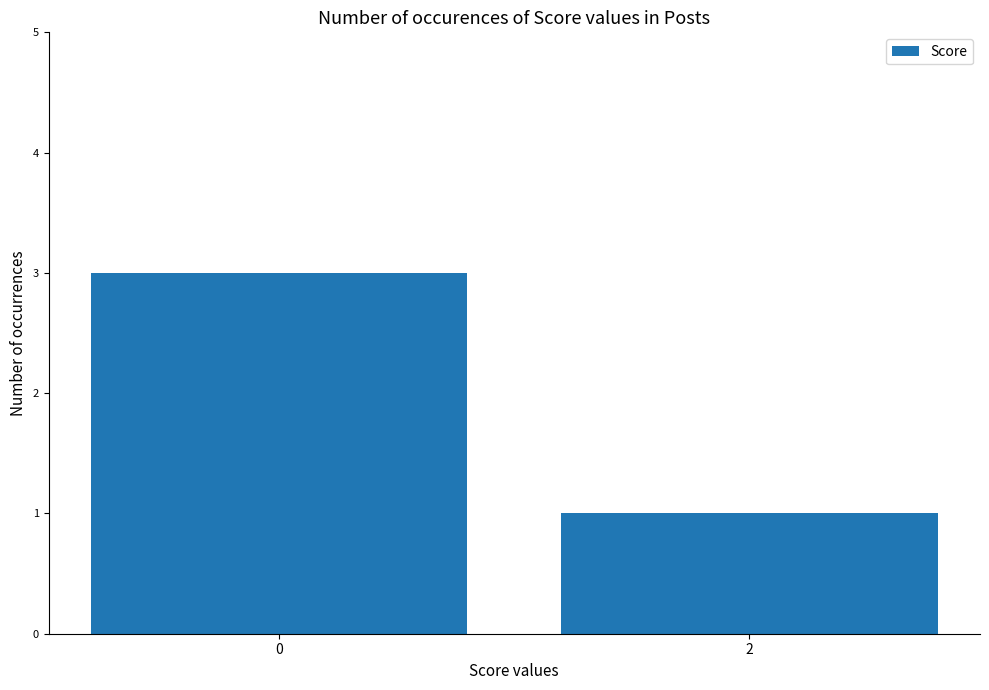

Count the values in the range 1 to 3.

2